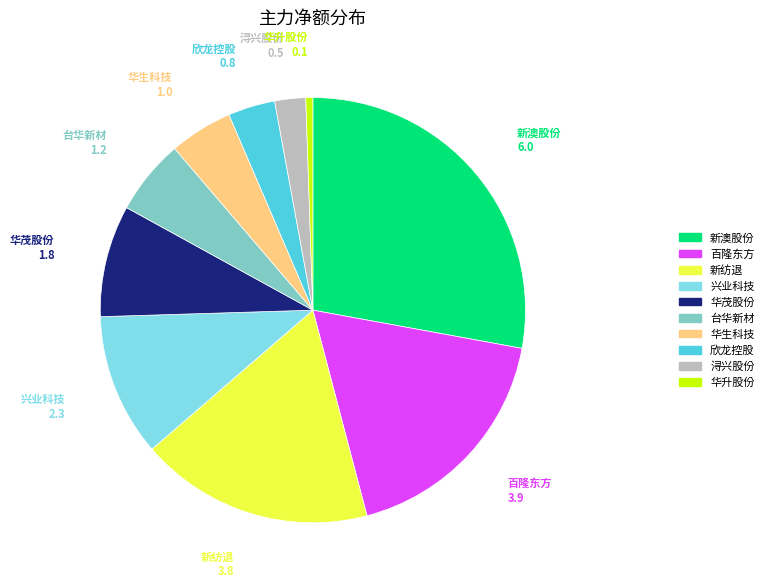

Do 台华新材 and 华茂股份 together represent more than half of the pie?

No